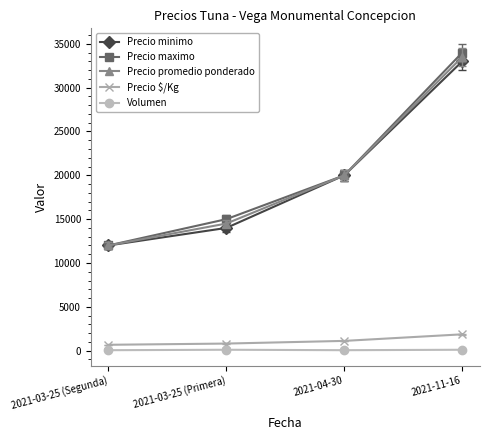

At which category is the sum across all series the highest?

2021-11-16